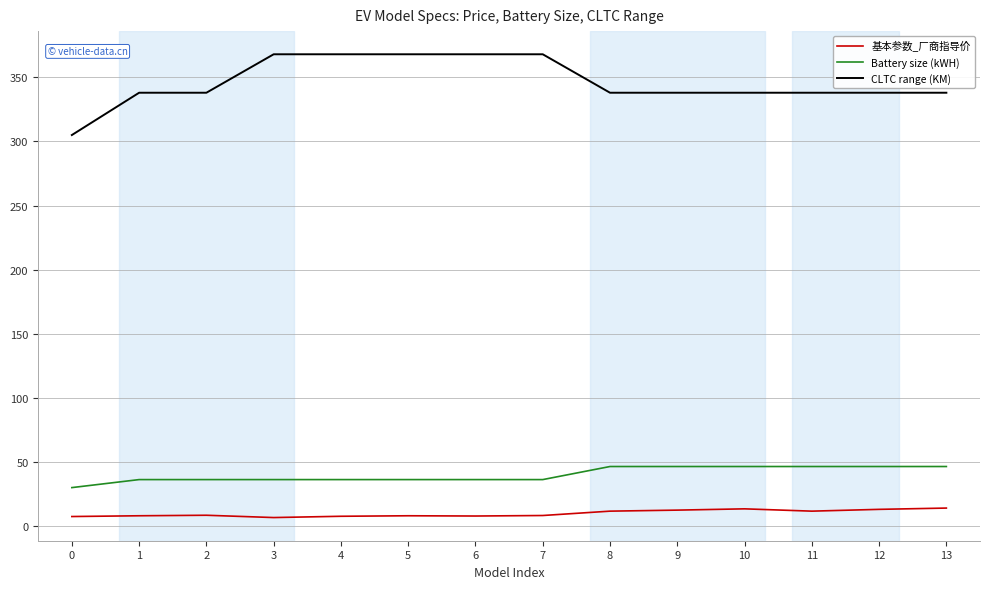

True or false: Battery size (kWH) and 基本参数_厂商指导价 intersect in this chart.

False